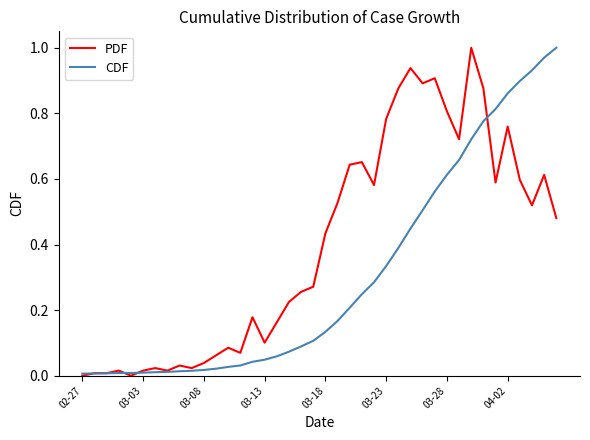

Which series has the largest total across all categories?

PDF